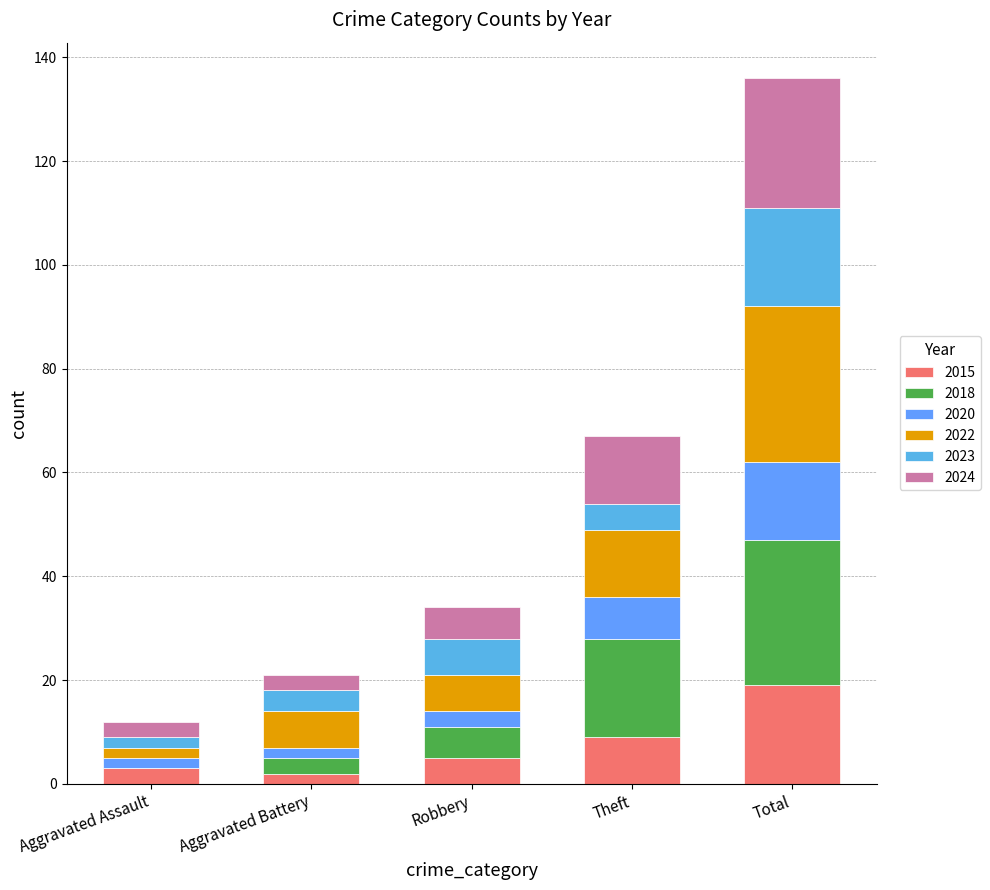

Between Aggravated Battery and Robbery, which series saw the biggest shift?

2015